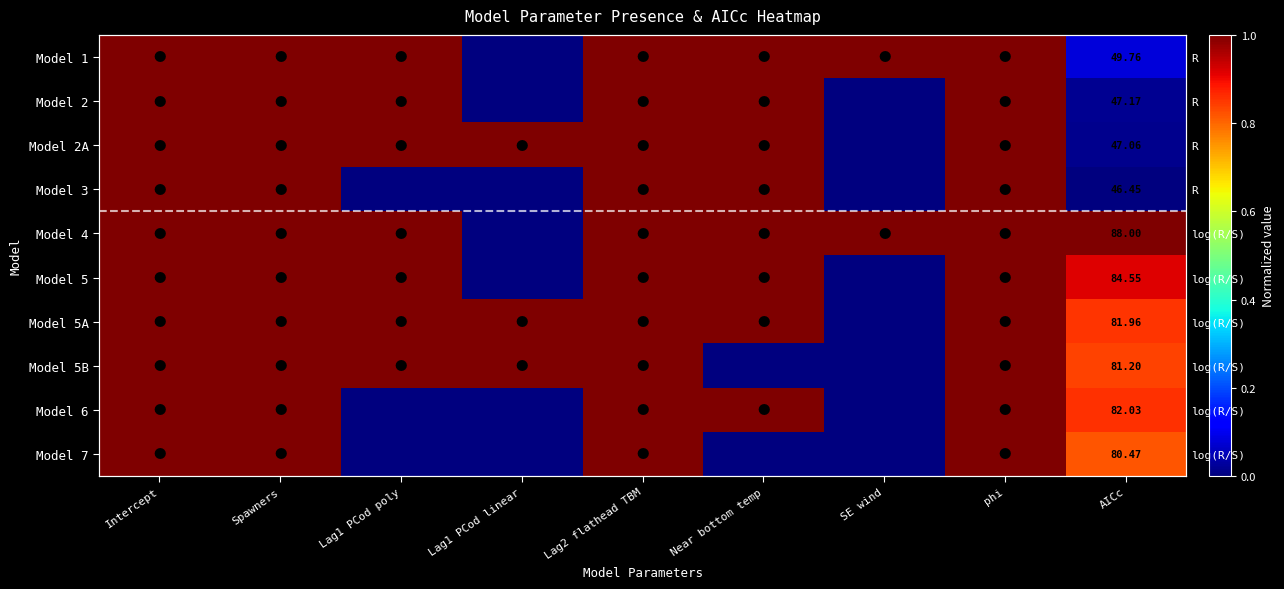

What is the difference between the second highest and minimum values in the Model 5A series?

1.0